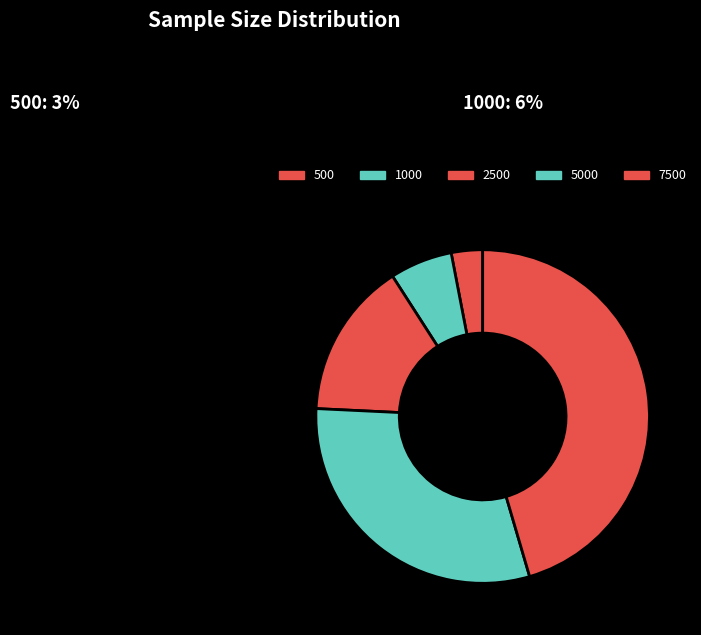

Is it true that 2500 is 15% of the pie?

True